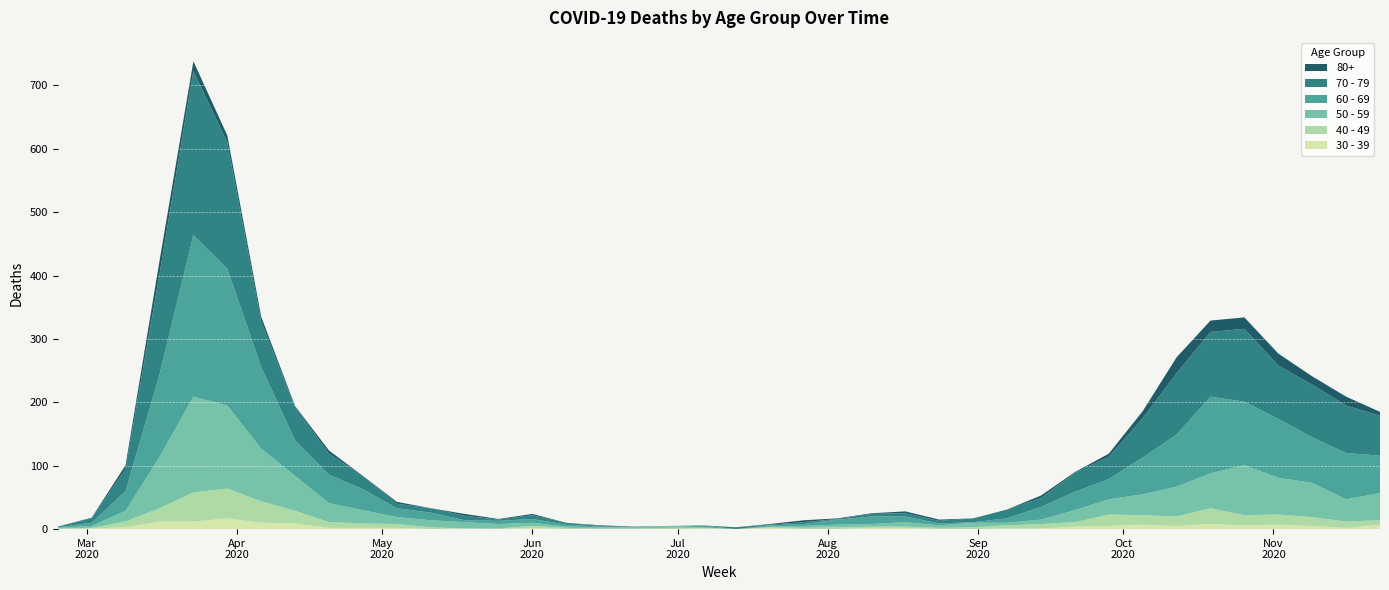

Reading left to right, list all the values displayed in this chart.

40 - 49: 2020-02-24=1	2020-03-02=1	2020-03-09=9	2020-03-16=21	2020-03-23=46	2020-03-30=47	2020-04-06=34	2020-04-13=20	2020-04-20=9	2020-04-27=7	2020-05-04=6	2020-05-11=3	2020-05-18=0	2020-05-25=1	2020-06-01=3	2020-06-08=2	2020-06-15=1	2020-06-22=1	2020-06-29=2	2020-07-06=1	2020-07-13=0	2020-07-20=1	2020-07-27=2	2020-08-03=3	2020-08-10=2	2020-08-17=2	2020-08-24=2	2020-08-31=3	2020-09-07=5	2020-09-14=7	2020-09-21=7	2020-09-28=18	2020-10-05=15	2020-10-12=15	2020-10-19=25	2020-10-26=16	2020-11-02=16	2020-11-09=14	2020-11-16=10	2020-11-23=7
50 - 59: 2020-02-24=1	2020-03-02=3	2020-03-09=17	2020-03-16=81	2020-03-23=151	2020-03-30=131	2020-04-06=83	2020-04-13=55	2020-04-20=30	2020-04-27=21	2020-05-04=11	2020-05-11=11	2020-05-18=10	2020-05-25=7	2020-06-01=5	2020-06-08=2	2020-06-15=2	2020-06-22=2	2020-06-29=3	2020-07-06=1	2020-07-13=0	2020-07-20=1	2020-07-27=3	2020-08-03=4	2020-08-10=4	2020-08-17=7	2020-08-24=4	2020-08-31=7	2020-09-07=4	2020-09-14=7	2020-09-21=19	2020-09-28=24	2020-10-05=33	2020-10-12=47	2020-10-19=55	2020-10-26=79	2020-11-02=58	2020-11-09=54	2020-11-16=35	2020-11-23=43
60 - 69: 2020-02-24=1	2020-03-02=5	2020-03-09=31	2020-03-16=130	2020-03-23=255	2020-03-30=216	2020-04-06=129	2020-04-13=56	2020-04-20=45	2020-04-27=33	2020-05-04=14	2020-05-11=12	2020-05-18=3	2020-05-25=5	2020-06-01=6	2020-06-08=3	2020-06-15=1	2020-06-22=0	2020-06-29=0	2020-07-06=3	2020-07-13=0	2020-07-20=2	2020-07-27=3	2020-08-03=8	2020-08-10=12	2020-08-17=9	2020-08-24=3	2020-08-31=1	2020-09-07=7	2020-09-14=20	2020-09-21=29	2020-09-28=32	2020-10-05=58	2020-10-12=82	2020-10-19=121	2020-10-26=100	2020-11-02=93	2020-11-09=72	2020-11-16=73	2020-11-23=59
70 - 79: 2020-02-24=1	2020-03-02=7	2020-03-09=35	2020-03-16=158	2020-03-23=259	2020-03-30=199	2020-04-06=71	2020-04-13=52	2020-04-20=33	2020-04-27=21	2020-05-04=7	2020-05-11=7	2020-05-18=7	2020-05-25=2	2020-06-01=6	2020-06-08=3	2020-06-15=1	2020-06-22=1	2020-06-29=0	2020-07-06=0	2020-07-13=3	2020-07-20=1	2020-07-27=3	2020-08-03=1	2020-08-10=4	2020-08-17=5	2020-08-24=4	2020-08-31=6	2020-09-07=14	2020-09-14=14	2020-09-21=30	2020-09-28=35	2020-10-05=62	2020-10-12=97	2020-10-19=102	2020-10-26=115	2020-11-02=84	2020-11-09=83	2020-11-16=75	2020-11-23=63
80+: 2020-02-24=0	2020-03-02=1	2020-03-09=6	2020-03-16=21	2020-03-23=15	2020-03-30=11	2020-04-06=8	2020-04-13=2	2020-04-20=5	2020-04-27=0	2020-05-04=3	2020-05-11=0	2020-05-18=3	2020-05-25=1	2020-06-01=2	2020-06-08=0	2020-06-15=1	2020-06-22=0	2020-06-29=0	2020-07-06=0	2020-07-13=0	2020-07-20=1	2020-07-27=3	2020-08-03=1	2020-08-10=1	2020-08-17=3	2020-08-24=2	2020-08-31=0	2020-09-07=0	2020-09-14=4	2020-09-21=1	2020-09-28=5	2020-10-05=11	2020-10-12=25	2020-10-19=18	2020-10-26=18	2020-11-02=19	2020-11-09=13	2020-11-16=14	2020-11-23=6
30 - 39: 2020-02-24=0	2020-03-02=1	2020-03-09=3	2020-03-16=12	2020-03-23=12	2020-03-30=17	2020-04-06=10	2020-04-13=9	2020-04-20=2	2020-04-27=2	2020-05-04=2	2020-05-11=0	2020-05-18=1	2020-05-25=0	2020-06-01=2	2020-06-08=0	2020-06-15=0	2020-06-22=0	2020-06-29=0	2020-07-06=1	2020-07-13=0	2020-07-20=2	2020-07-27=0	2020-08-03=0	2020-08-10=2	2020-08-17=2	2020-08-24=0	2020-08-31=0	2020-09-07=1	2020-09-14=1	2020-09-21=4	2020-09-28=5	2020-10-05=7	2020-10-12=5	2020-10-19=8	2020-10-26=6	2020-11-02=7	2020-11-09=5	2020-11-16=2	2020-11-23=7